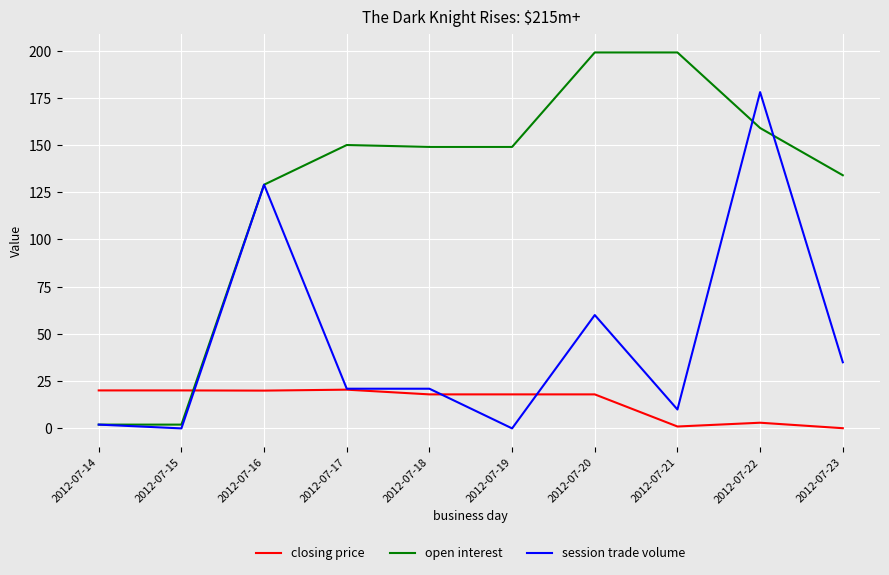

What is the maximum value shown in the chart?

199.0